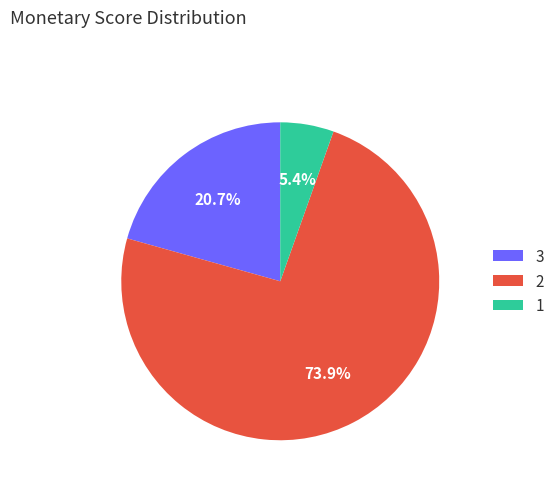

Rank the categories by value from lowest to highest.

1, 3, 2